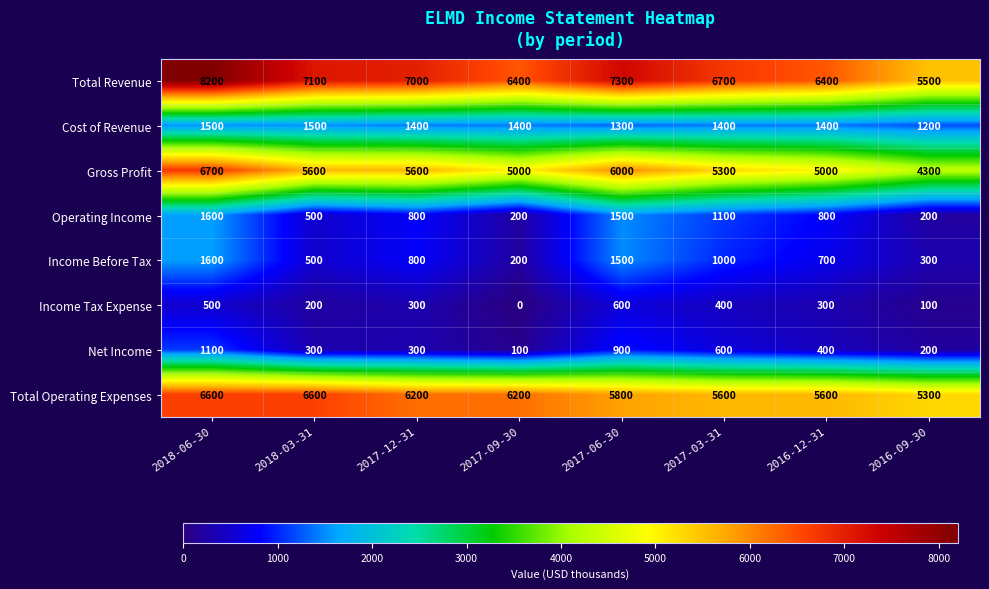

At which category does the chart reach its minimum across all series?

2017-09-30